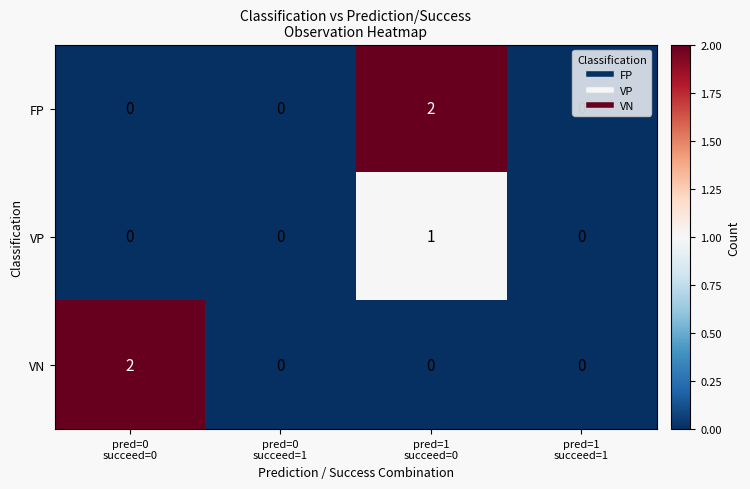

How many values in VN are above zero?

1